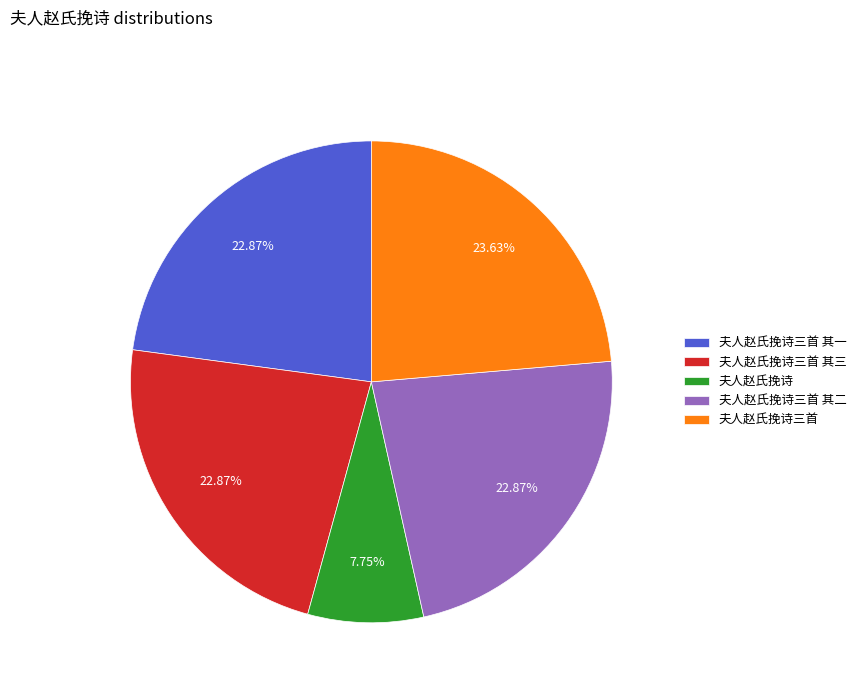

To the nearest percent, what is the combined percentage of 夫人赵氏挽诗三首 其二 and 夫人赵氏挽诗三首 其一?

46%